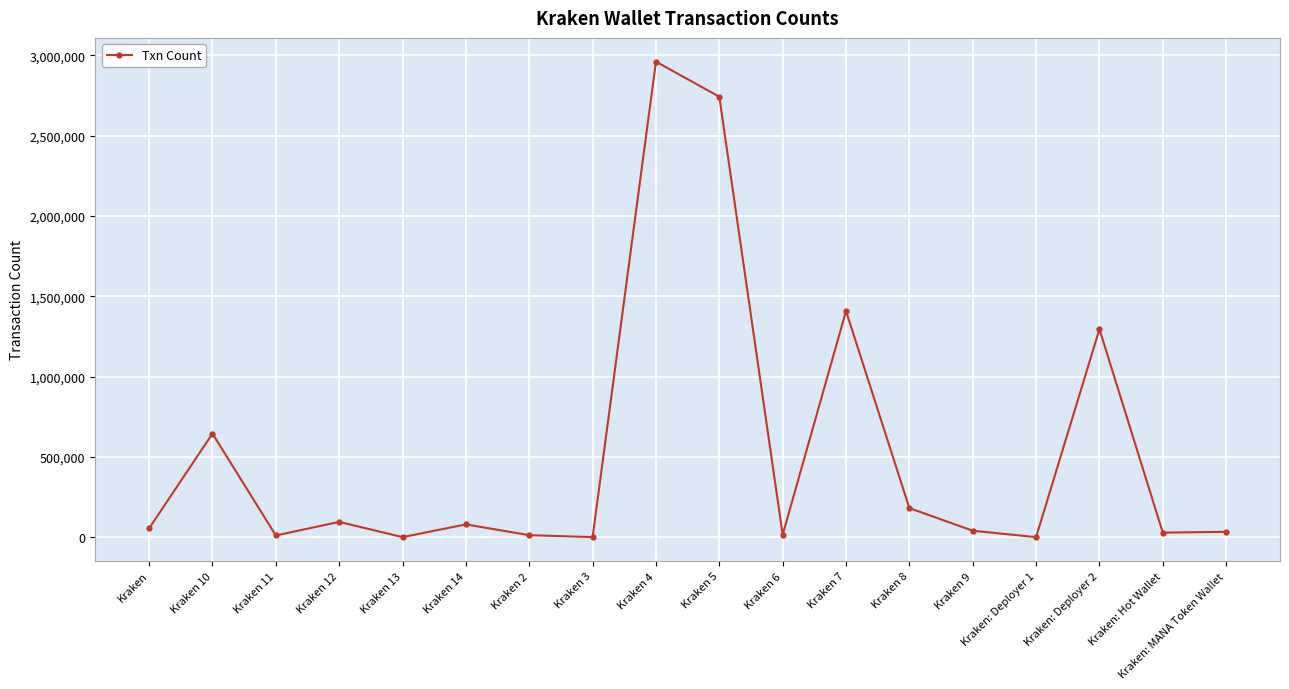

At which category does the data reach its first local peak?

Kraken 10